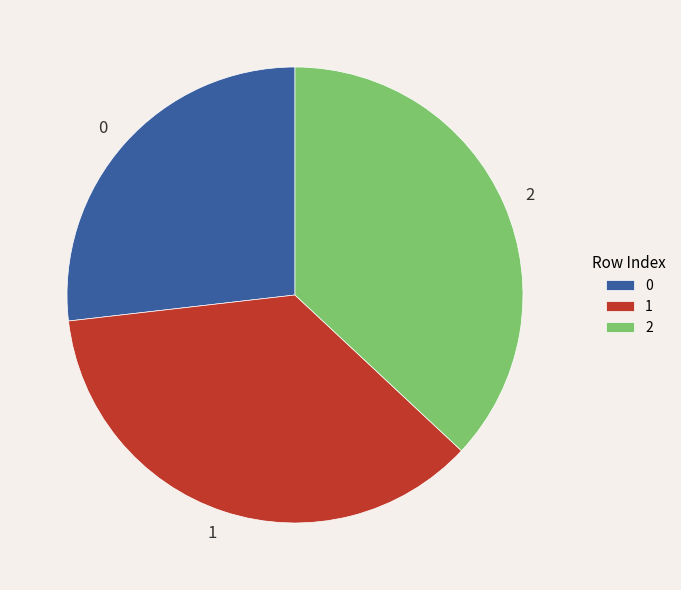

What is the ratio of the value at 1 to the value at 0?

1.3